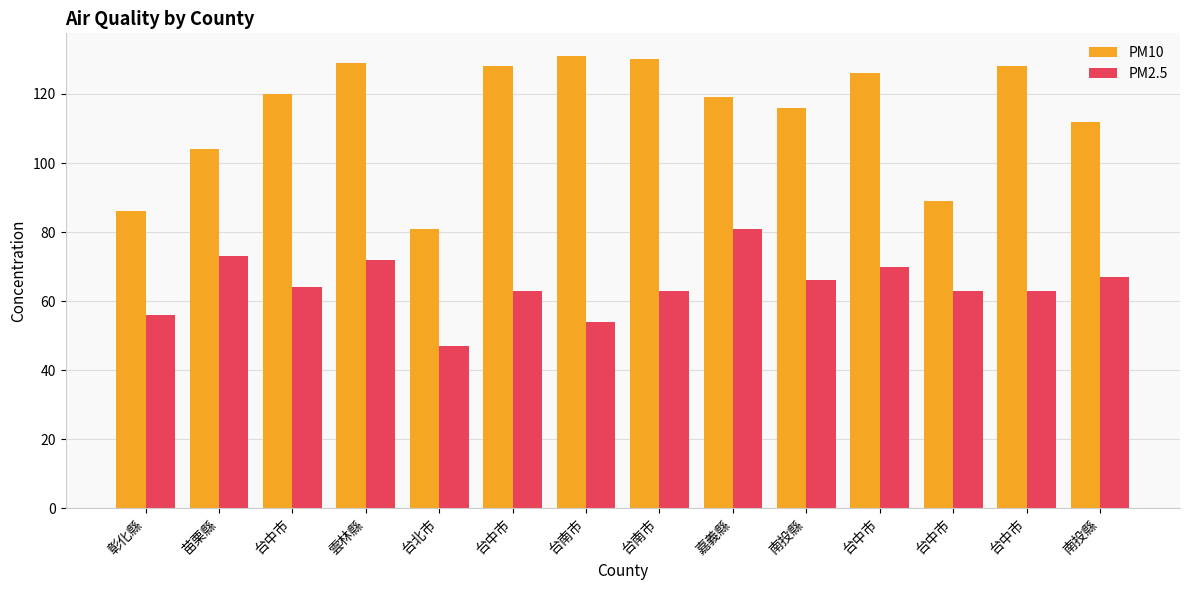

Where does the PM10 series first go above 120?

雲林縣